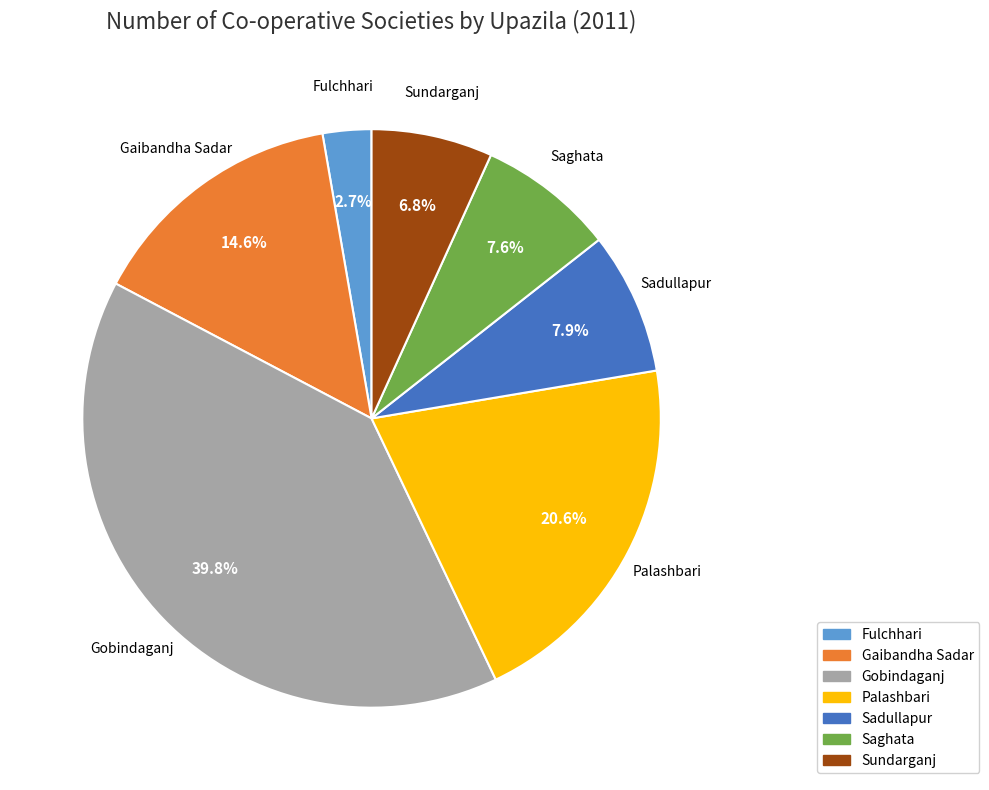

To the nearest percent, what portion does Sadullapur represent?

8%